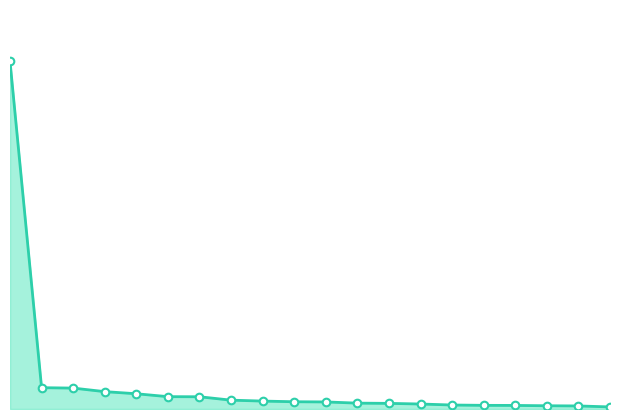

How many lines are shown in the chart?

1